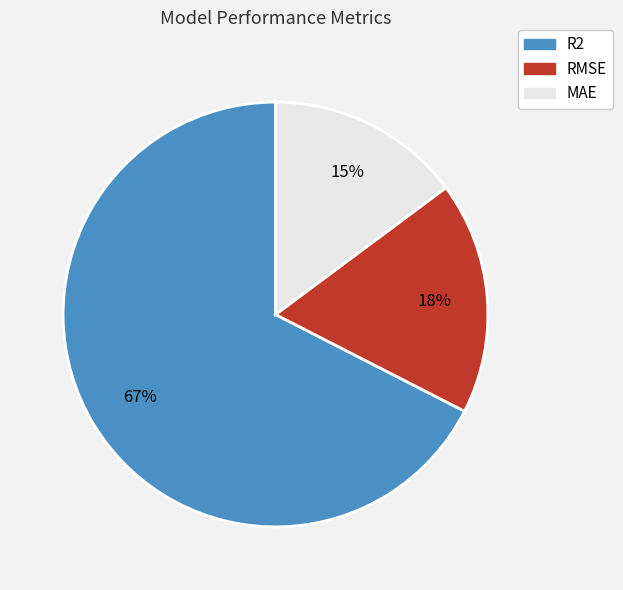

What percentage is the R2 slice, to the nearest percent?

67%